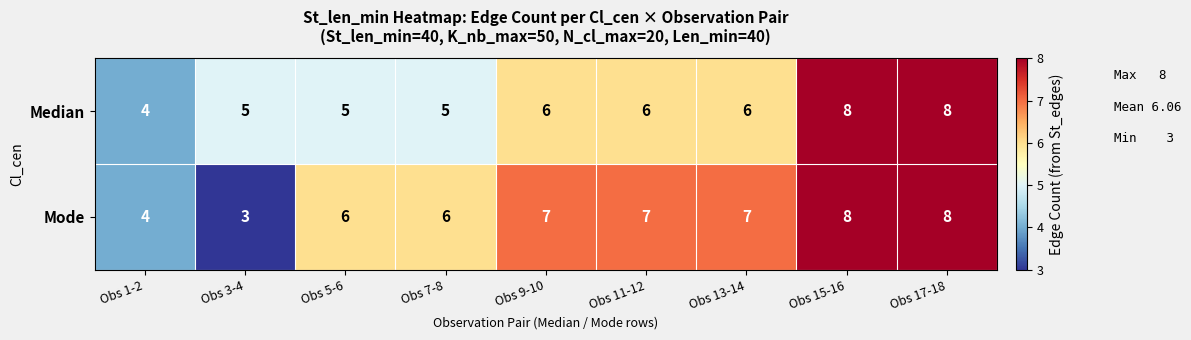

What is the difference between the maximum and minimum values in the Median series?

4